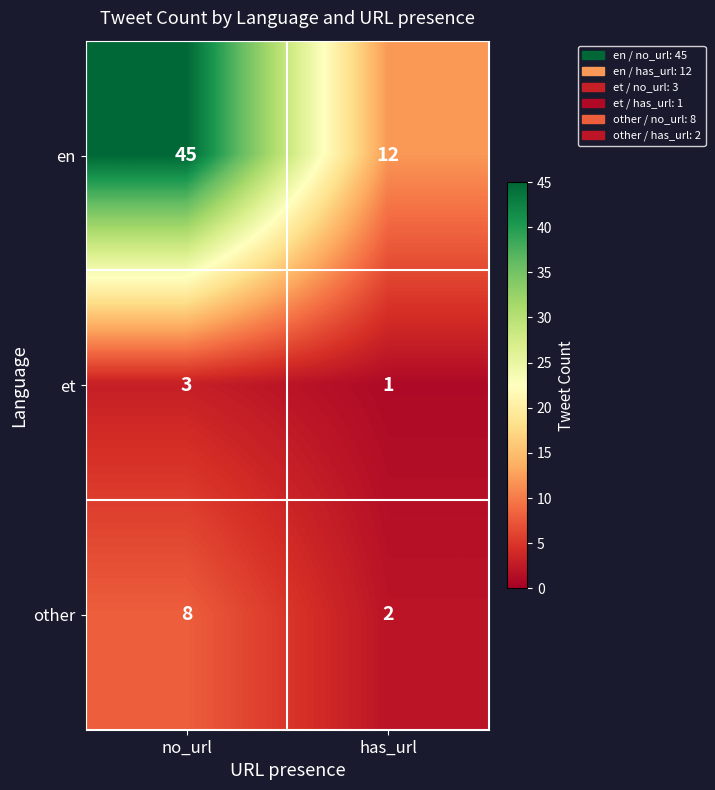

Between no_url and has_url, which series saw the biggest shift?

en